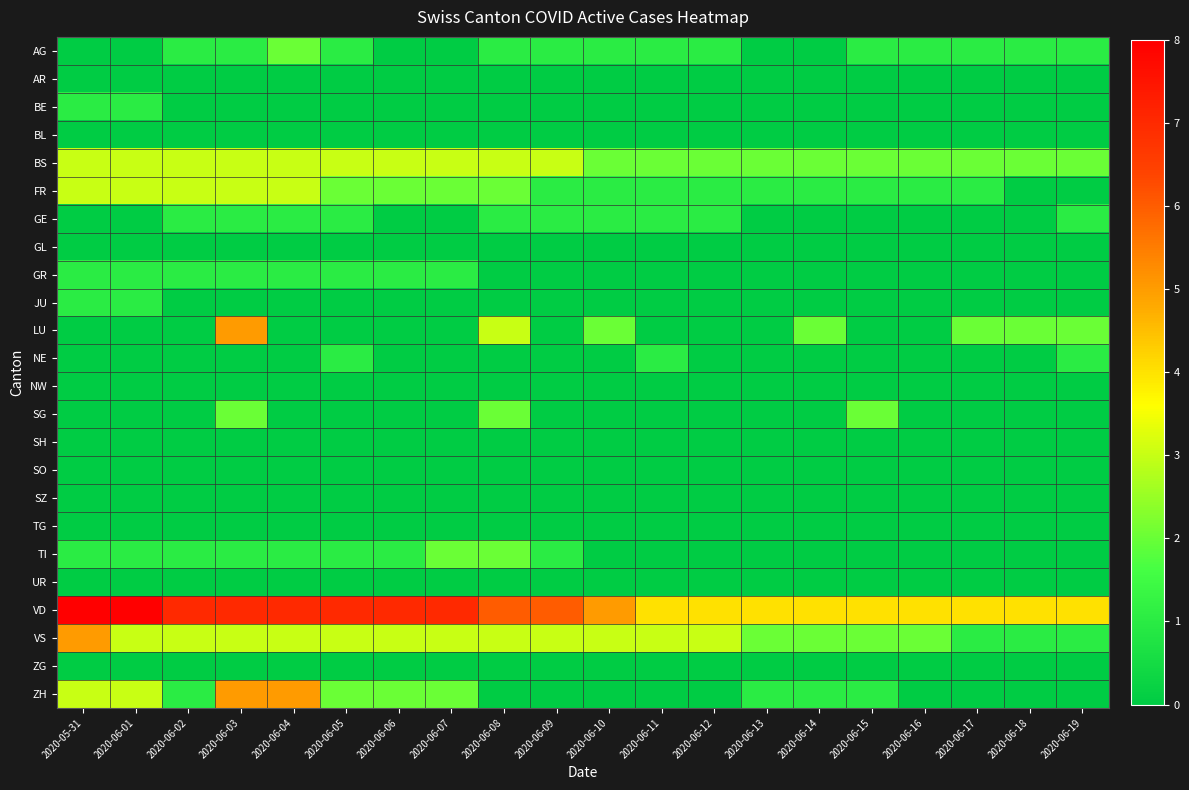

Which series has the largest total across all categories?

VD